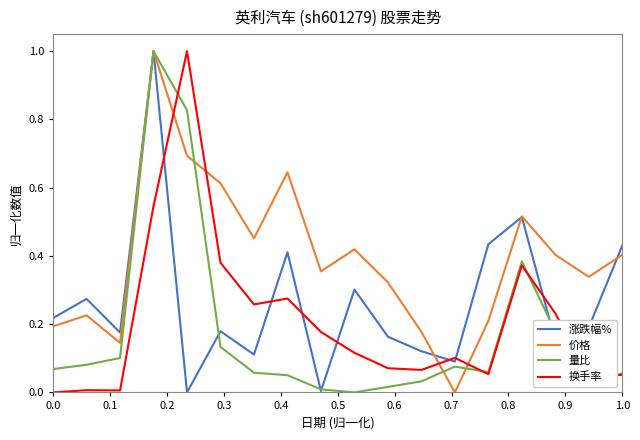

What is the greatest value displayed?

1.0